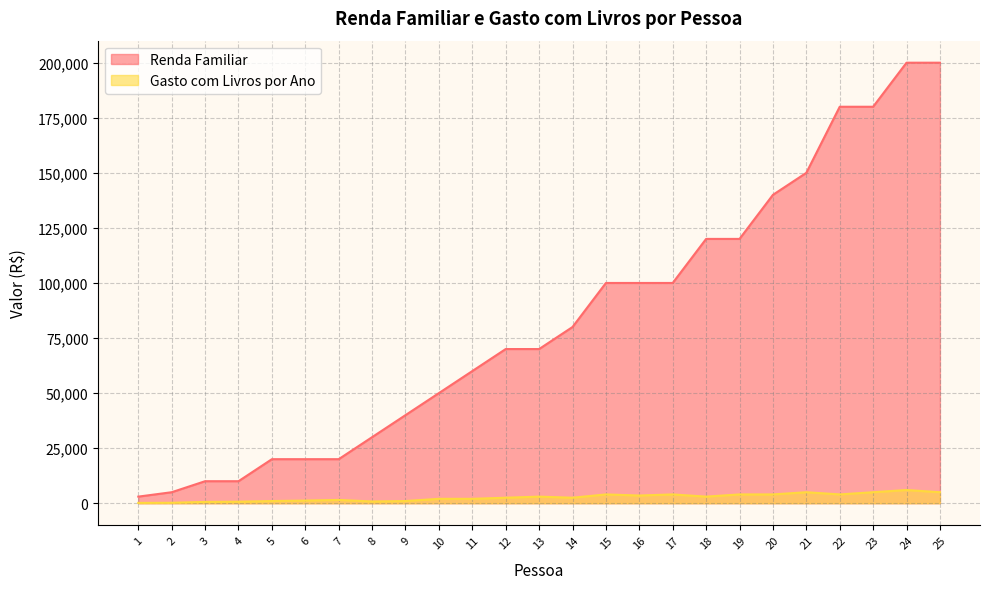

How many distinct data groups are displayed?

2